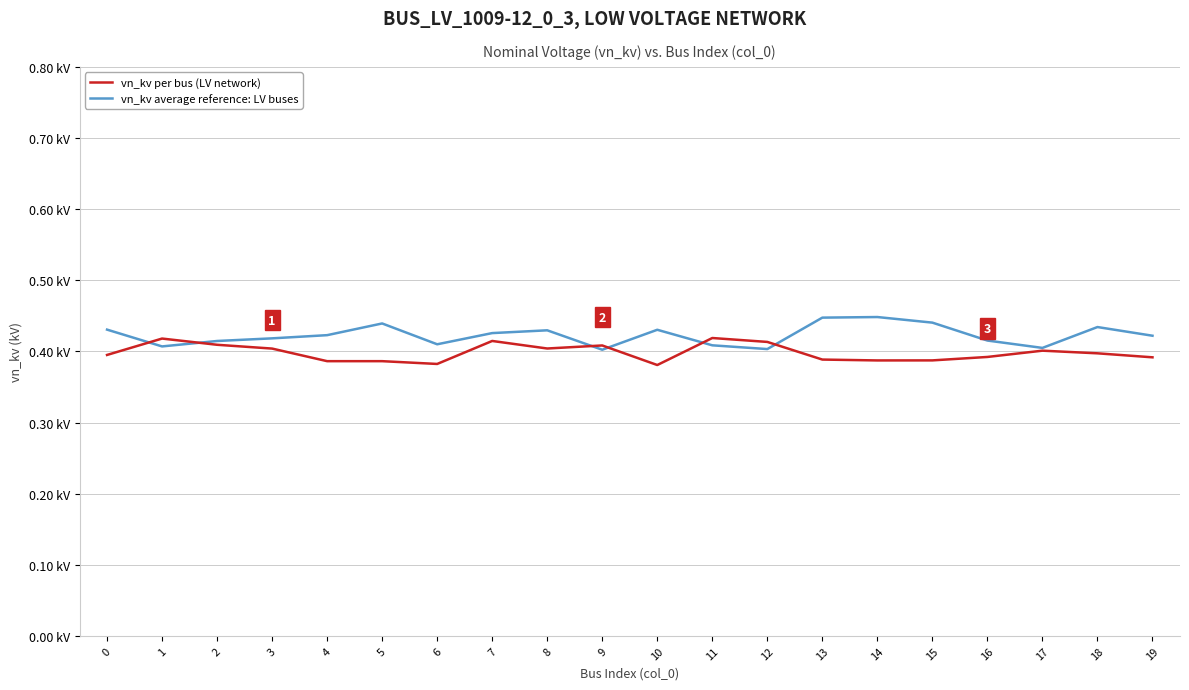

How many vn_kv average reference: LV buses values are between 0 and 1?

20